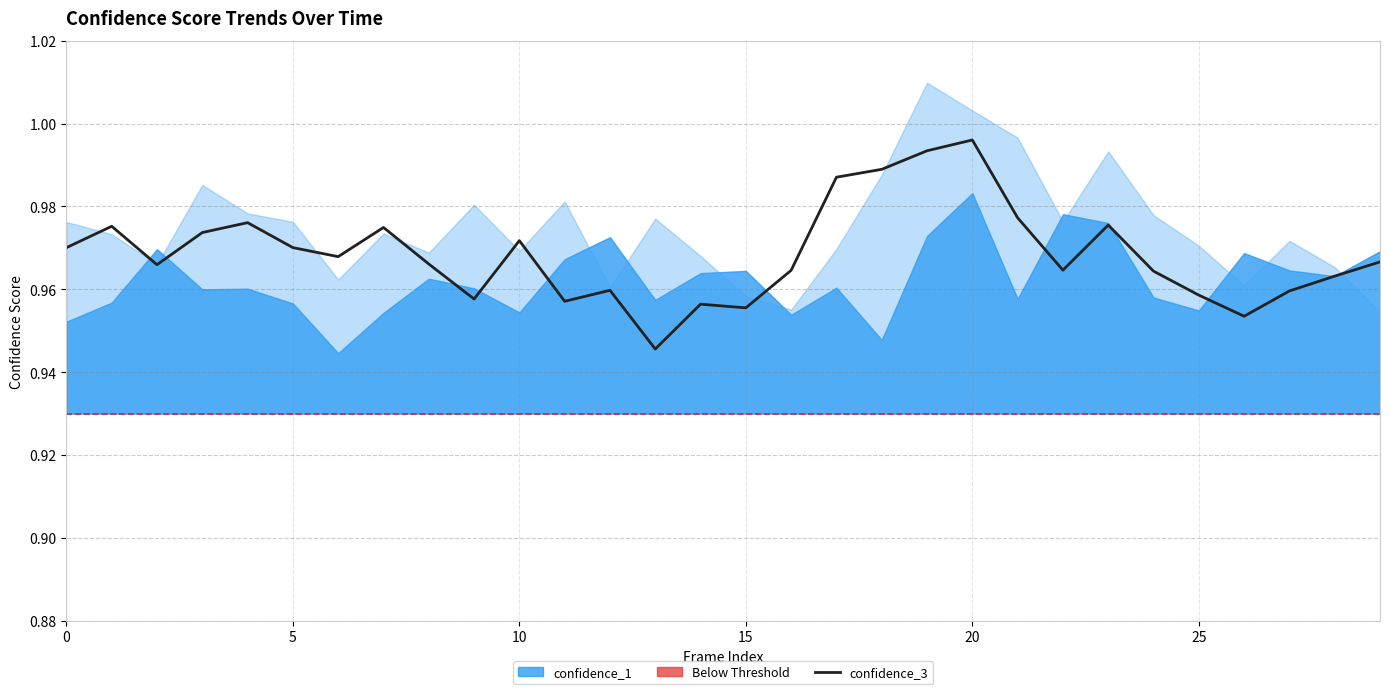

What is the value of the 6th point from the left?

1.0